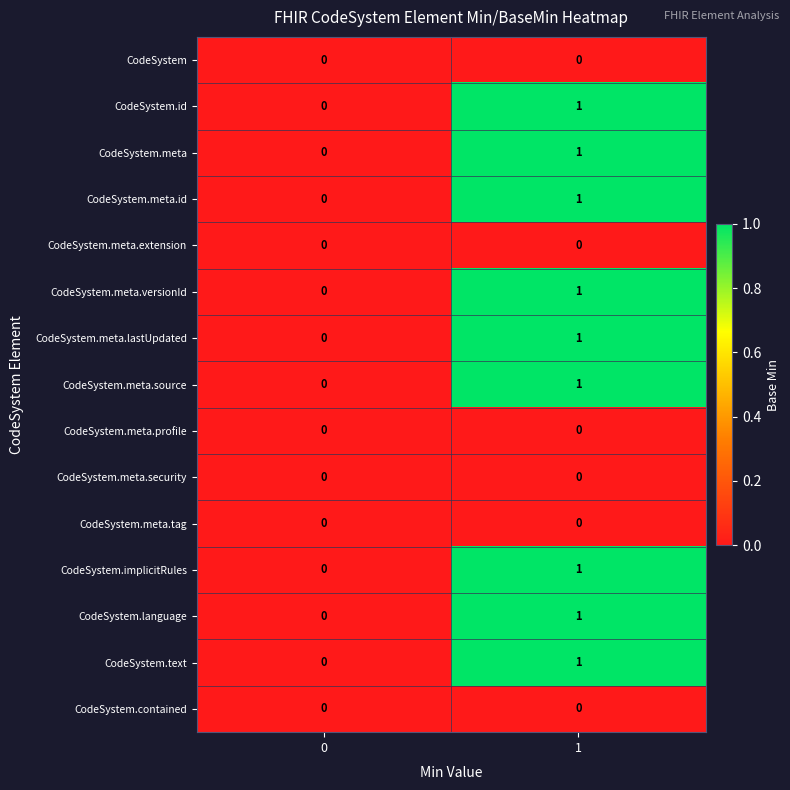

Reading left to right, list all the values displayed in this chart.

CodeSystem: 0	0
CodeSystem.id: 0	1
CodeSystem.meta: 0	1
CodeSystem.meta.id: 0	1
CodeSystem.meta.extension: 0	0
CodeSystem.meta.versionId: 0	1
CodeSystem.meta.lastUpdated: 0	1
CodeSystem.meta.source: 0	1
CodeSystem.meta.profile: 0	0
CodeSystem.meta.security: 0	0
CodeSystem.meta.tag: 0	0
CodeSystem.implicitRules: 0	1
CodeSystem.language: 0	1
CodeSystem.text: 0	1
CodeSystem.contained: 0	0